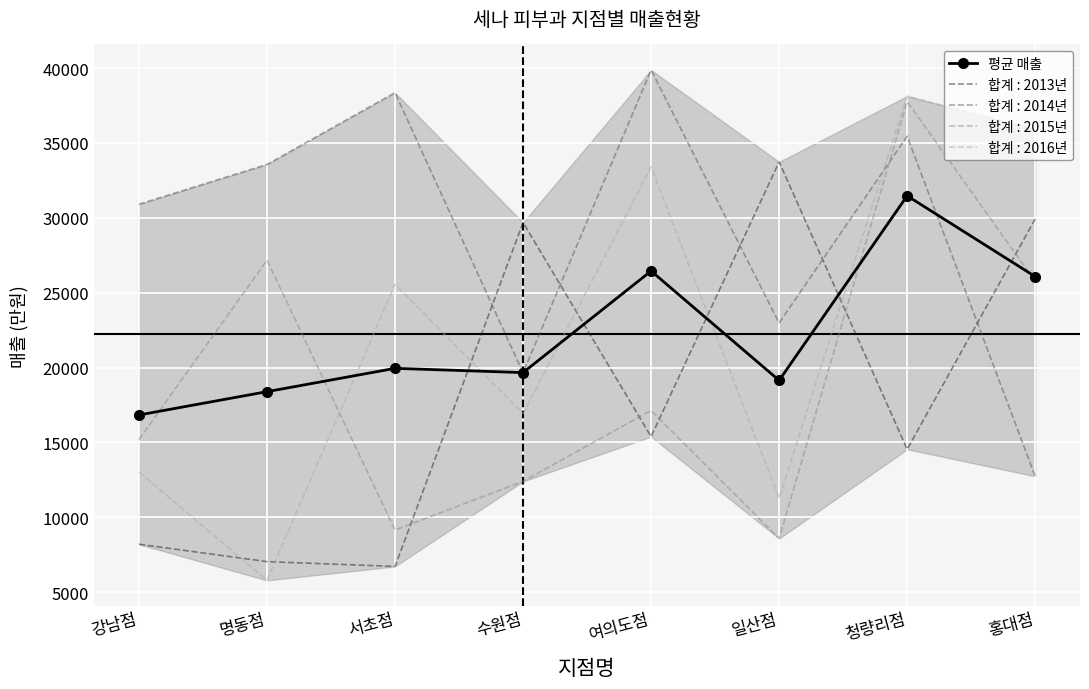

True or false: the data shows 8486.2 at 명동점.

False